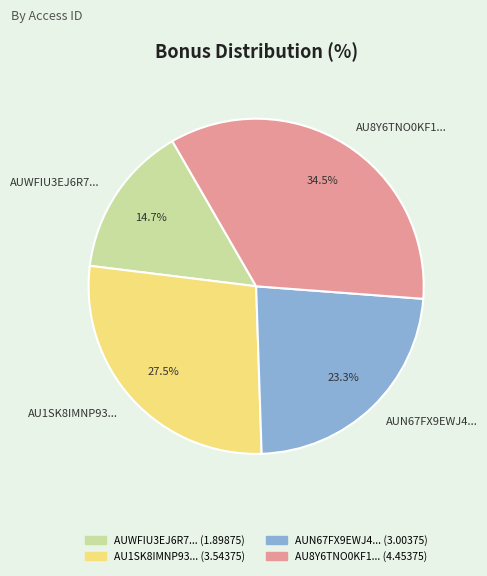

What is the largest slice in the pie chart?

AU8Y6TNO0KF1...